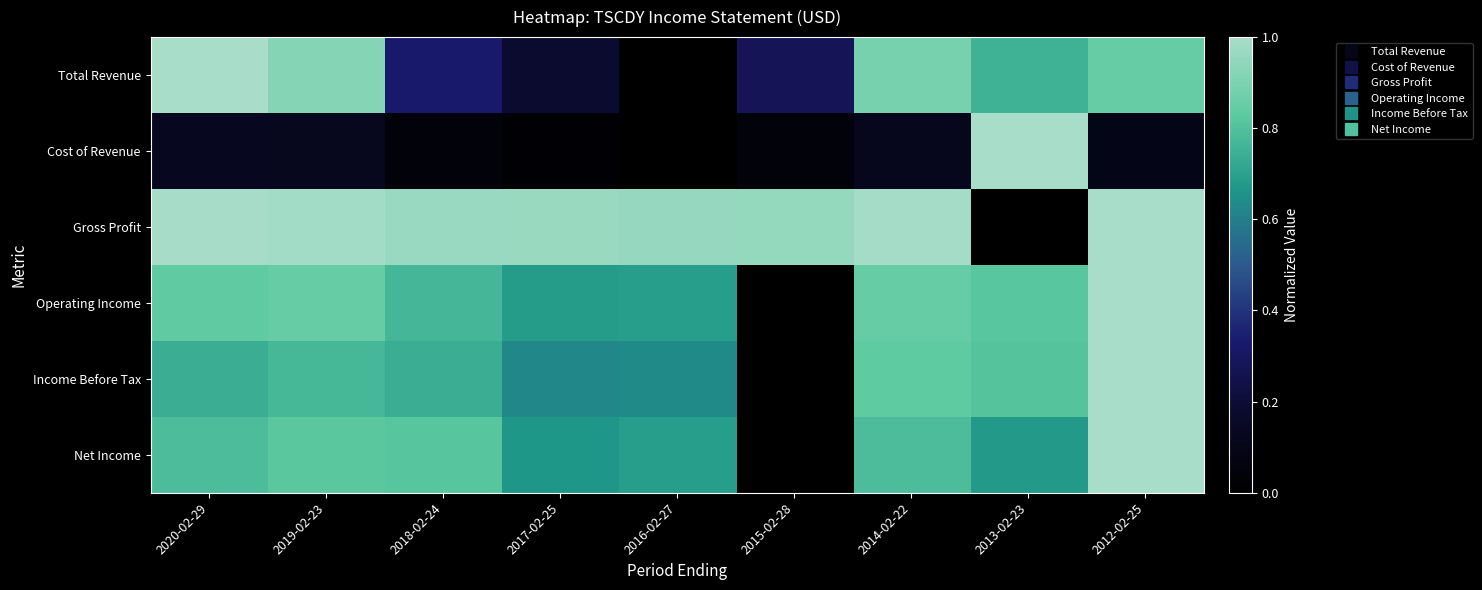

Which series has the largest total across all categories?

Gross Profit